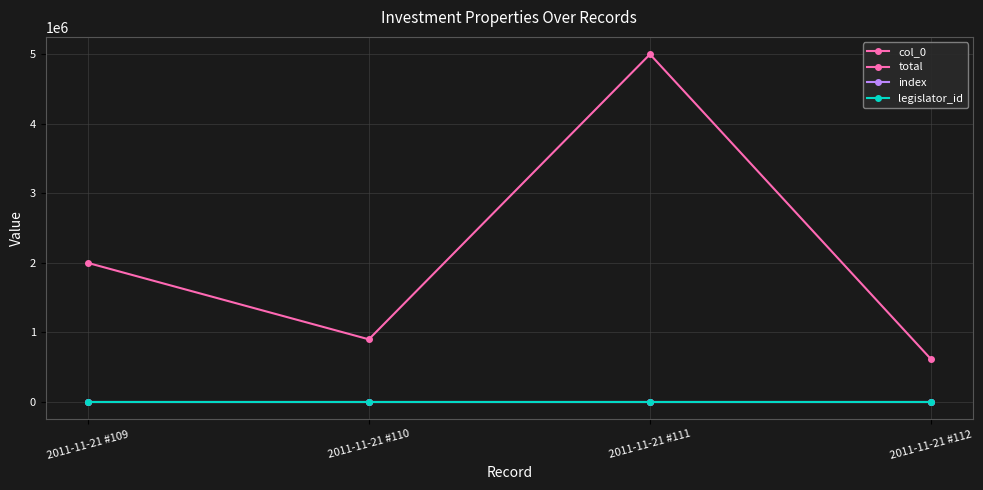

True or false: index has more than 0 points higher than both neighbors.

False